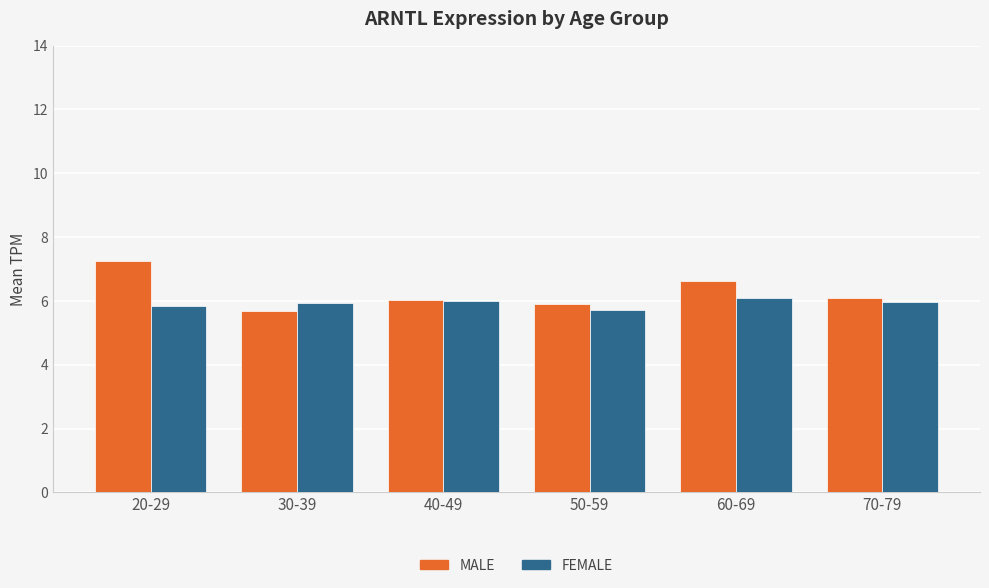

What is the greatest value displayed?

7.2